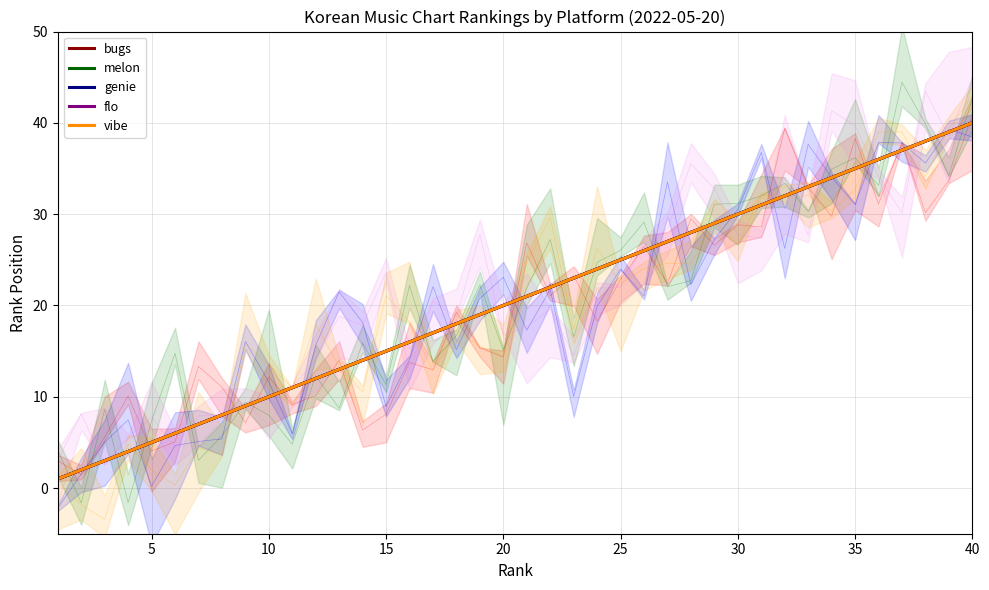

What is the value of the flo point at the 27th from the left?

27